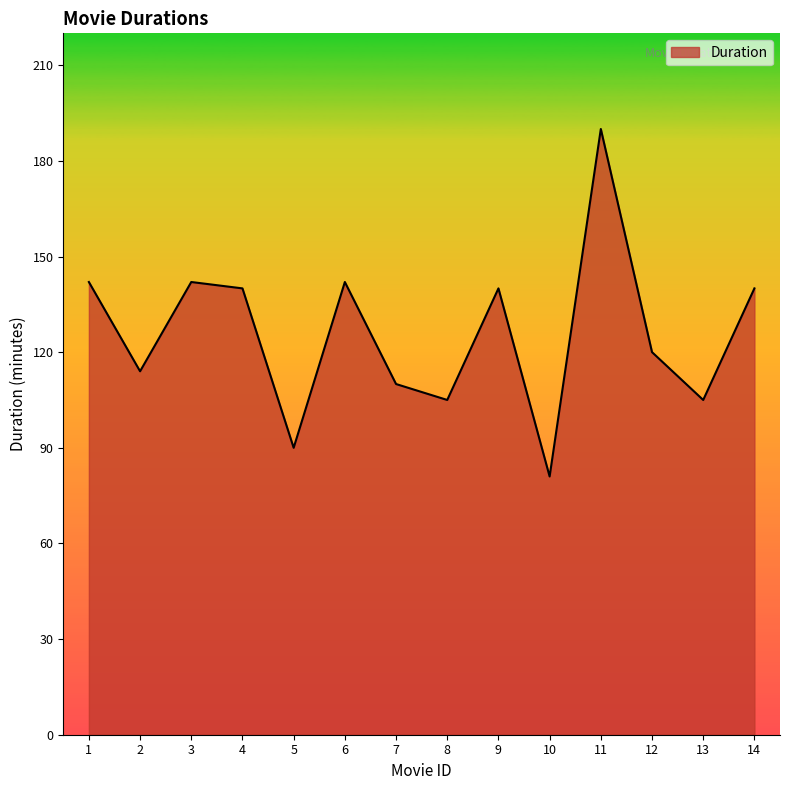

What is the ratio of the value at 4 to the value at 6?

1.0